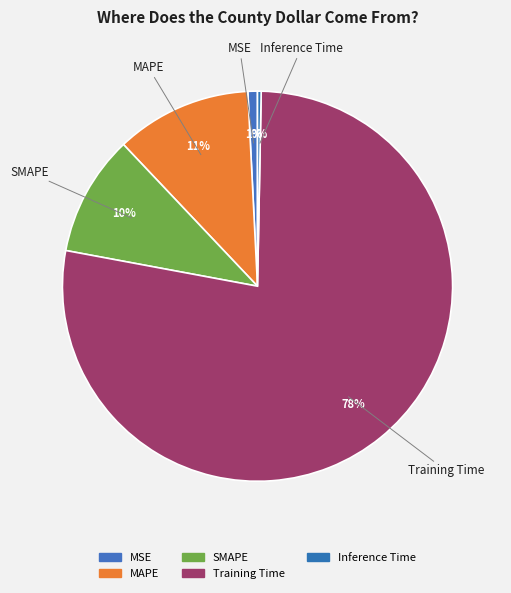

Which category has the smallest portion of the pie?

Inference Time